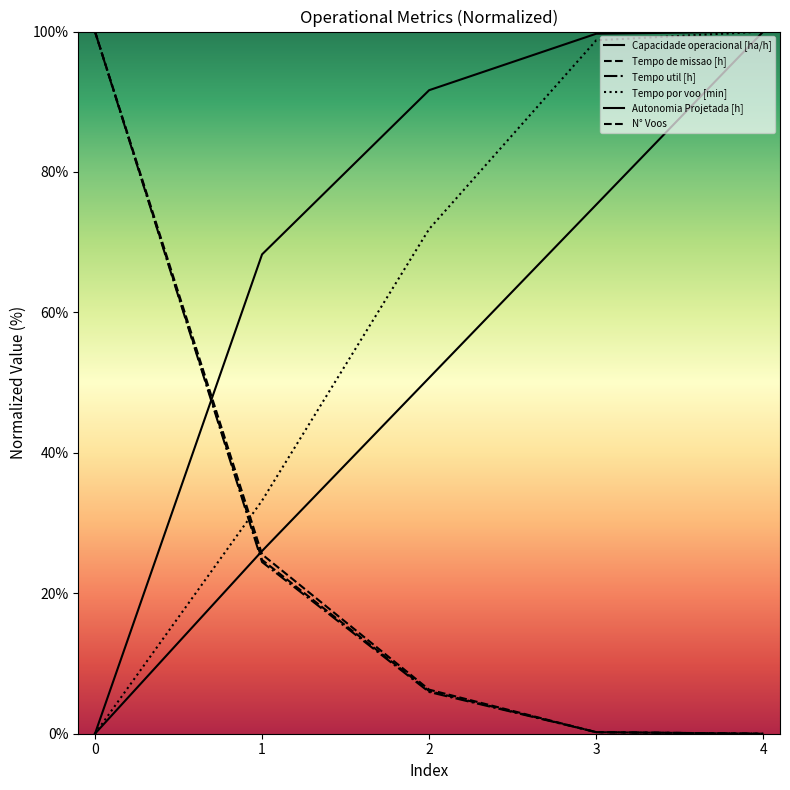

Does the chart have visible grid lines?

No